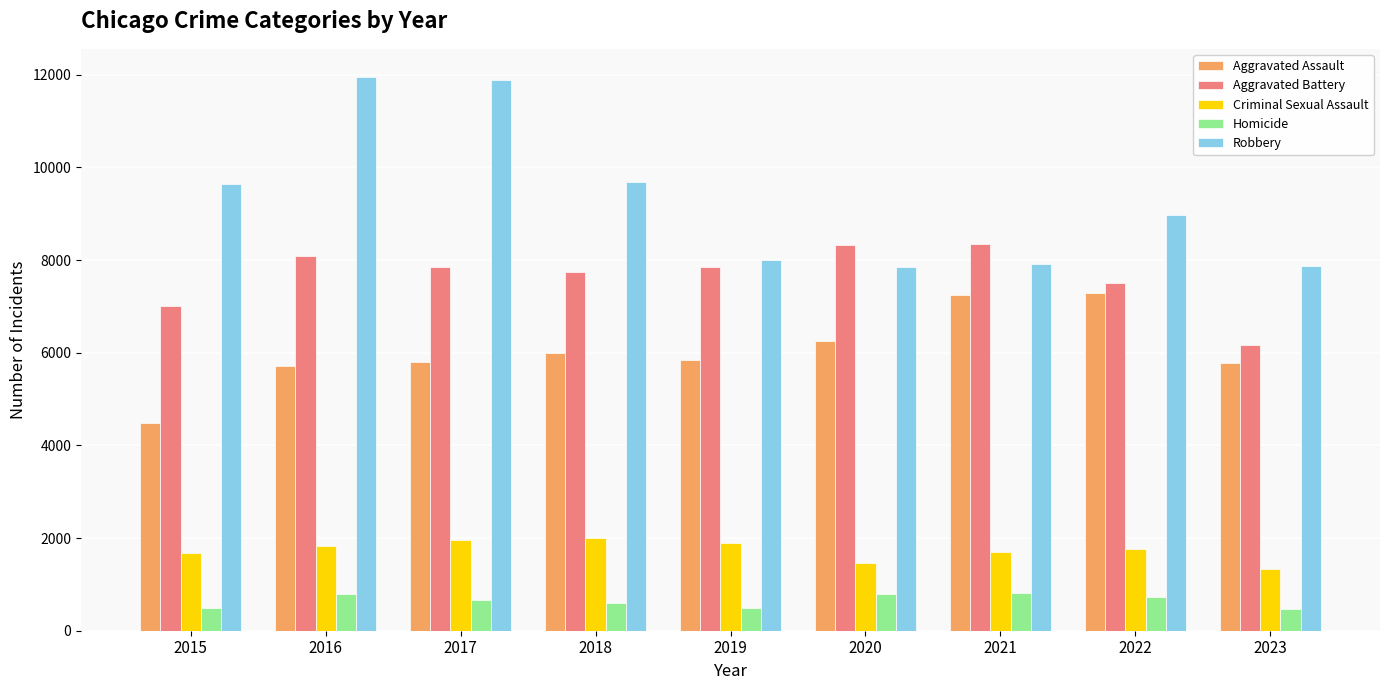

Rank the series by their maximum value, from highest to lowest.

Robbery, Aggravated Battery, Aggravated Assault, Criminal Sexual Assault, Homicide